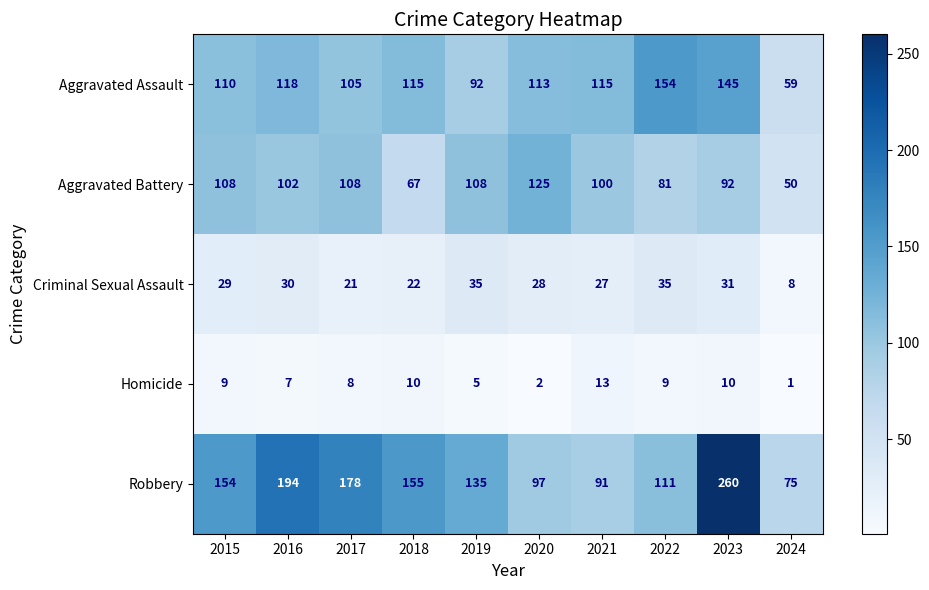

What is the average value of the Aggravated Battery series?

94